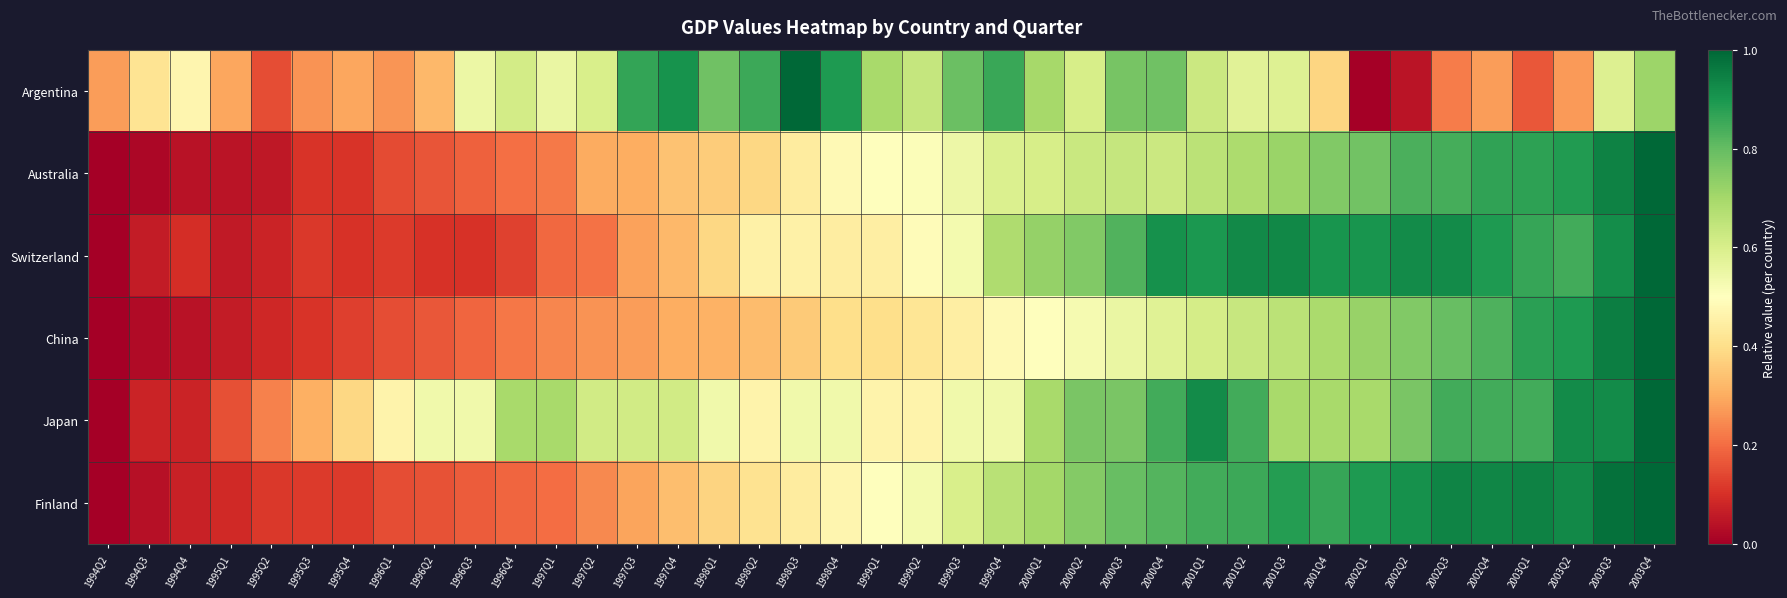

Reading left to right, extract all data points from this chart.

Argentina: 1994Q2=0.3	1994Q3=0.4	1994Q4=0.5	1995Q1=0.3	1995Q2=0.2	1995Q3=0.3	1995Q4=0.3	1996Q1=0.3	1996Q2=0.3	1996Q3=0.5	1996Q4=0.6	1997Q1=0.6	1997Q2=0.6	1997Q3=0.9	1997Q4=0.9	1998Q1=0.8	1998Q2=0.9	1998Q3=1.0	1998Q4=0.9	1999Q1=0.7	1999Q2=0.6	1999Q3=0.8	1999Q4=0.9	2000Q1=0.7	2000Q2=0.6	2000Q3=0.8	2000Q4=0.8	2001Q1=0.6	2001Q2=0.6	2001Q3=0.6	2001Q4=0.4	2002Q1=0.0	2002Q2=0.0	2002Q3=0.2	2002Q4=0.3	2003Q1=0.2	2003Q2=0.3	2003Q3=0.6	2003Q4=0.7
Australia: 1994Q2=0.0	1994Q3=0.0	1994Q4=0.0	1995Q1=0.0	1995Q2=0.1	1995Q3=0.1	1995Q4=0.1	1996Q1=0.1	1996Q2=0.2	1996Q3=0.2	1996Q4=0.2	1997Q1=0.2	1997Q2=0.3	1997Q3=0.3	1997Q4=0.3	1998Q1=0.4	1998Q2=0.4	1998Q3=0.4	1998Q4=0.5	1999Q1=0.5	1999Q2=0.5	1999Q3=0.5	1999Q4=0.6	2000Q1=0.6	2000Q2=0.6	2000Q3=0.6	2000Q4=0.6	2001Q1=0.7	2001Q2=0.7	2001Q3=0.7	2001Q4=0.8	2002Q1=0.8	2002Q2=0.8	2002Q3=0.8	2002Q4=0.9	2003Q1=0.9	2003Q2=0.9	2003Q3=0.9	2003Q4=1.0
Switzerland: 1994Q2=0.0	1994Q3=0.1	1994Q4=0.1	1995Q1=0.1	1995Q2=0.1	1995Q3=0.1	1995Q4=0.1	1996Q1=0.1	1996Q2=0.1	1996Q3=0.1	1996Q4=0.1	1997Q1=0.2	1997Q2=0.2	1997Q3=0.3	1997Q4=0.3	1998Q1=0.4	1998Q2=0.5	1998Q3=0.5	1998Q4=0.4	1999Q1=0.4	1999Q2=0.5	1999Q3=0.5	1999Q4=0.7	2000Q1=0.7	2000Q2=0.8	2000Q3=0.8	2000Q4=0.9	2001Q1=0.9	2001Q2=0.9	2001Q3=0.9	2001Q4=0.9	2002Q1=0.9	2002Q2=0.9	2002Q3=0.9	2002Q4=0.9	2003Q1=0.9	2003Q2=0.8	2003Q3=0.9	2003Q4=1.0
China: 1994Q2=0.0	1994Q3=0.0	1994Q4=0.0	1995Q1=0.1	1995Q2=0.1	1995Q3=0.1	1995Q4=0.1	1996Q1=0.1	1996Q2=0.2	1996Q3=0.2	1996Q4=0.2	1997Q1=0.2	1997Q2=0.3	1997Q3=0.3	1997Q4=0.3	1998Q1=0.3	1998Q2=0.3	1998Q3=0.4	1998Q4=0.4	1999Q1=0.4	1999Q2=0.4	1999Q3=0.4	1999Q4=0.5	2000Q1=0.5	2000Q2=0.5	2000Q3=0.6	2000Q4=0.6	2001Q1=0.6	2001Q2=0.6	2001Q3=0.7	2001Q4=0.7	2002Q1=0.7	2002Q2=0.8	2002Q3=0.8	2002Q4=0.8	2003Q1=0.9	2003Q2=0.9	2003Q3=1.0	2003Q4=1.0
Japan: 1994Q2=0.0	1994Q3=0.1	1994Q4=0.1	1995Q1=0.2	1995Q2=0.2	1995Q3=0.3	1995Q4=0.4	1996Q1=0.5	1996Q2=0.5	1996Q3=0.5	1996Q4=0.7	1997Q1=0.7	1997Q2=0.6	1997Q3=0.6	1997Q4=0.6	1998Q1=0.5	1998Q2=0.5	1998Q3=0.5	1998Q4=0.5	1999Q1=0.5	1999Q2=0.5	1999Q3=0.5	1999Q4=0.5	2000Q1=0.7	2000Q2=0.8	2000Q3=0.8	2000Q4=0.8	2001Q1=0.9	2001Q2=0.8	2001Q3=0.7	2001Q4=0.7	2002Q1=0.7	2002Q2=0.8	2002Q3=0.8	2002Q4=0.8	2003Q1=0.8	2003Q2=0.9	2003Q3=0.9	2003Q4=1.0
Finland: 1994Q2=0.0	1994Q3=0.0	1994Q4=0.1	1995Q1=0.1	1995Q2=0.1	1995Q3=0.1	1995Q4=0.1	1996Q1=0.2	1996Q2=0.2	1996Q3=0.2	1996Q4=0.2	1997Q1=0.2	1997Q2=0.2	1997Q3=0.3	1997Q4=0.3	1998Q1=0.4	1998Q2=0.4	1998Q3=0.4	1998Q4=0.5	1999Q1=0.5	1999Q2=0.5	1999Q3=0.6	1999Q4=0.7	2000Q1=0.7	2000Q2=0.8	2000Q3=0.8	2000Q4=0.8	2001Q1=0.8	2001Q2=0.9	2001Q3=0.9	2001Q4=0.9	2002Q1=0.9	2002Q2=0.9	2002Q3=0.9	2002Q4=0.9	2003Q1=0.9	2003Q2=0.9	2003Q3=1.0	2003Q4=1.0